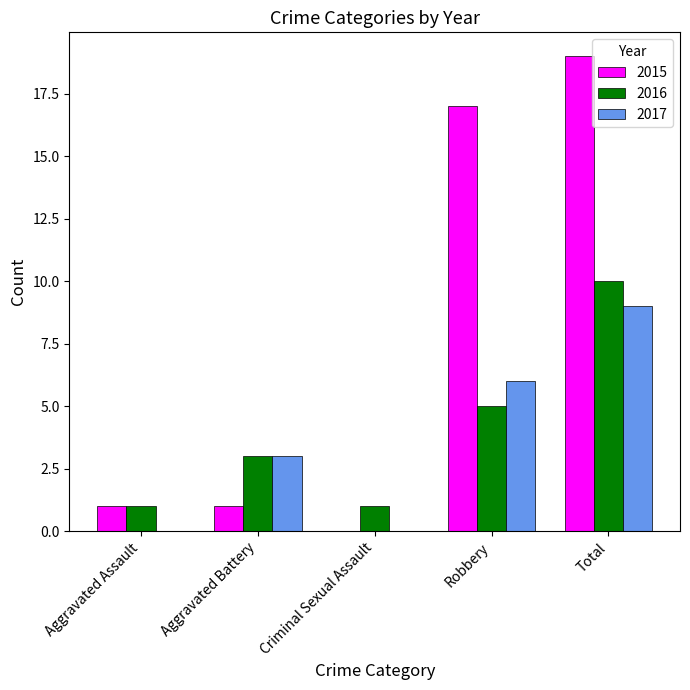

Reading left to right, transcribe all the data shown in this chart.

2015: 1	1	0	17	19
2016: 1	3	1	5	10
2017: 0	3	0	6	9